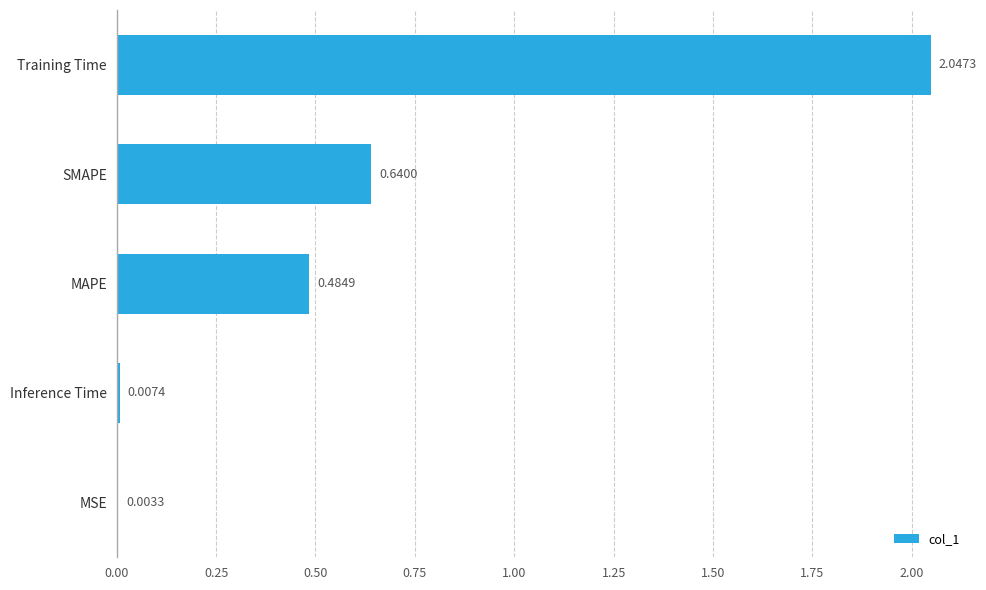

What is the change in value from Inference Time to SMAPE?

+0.6